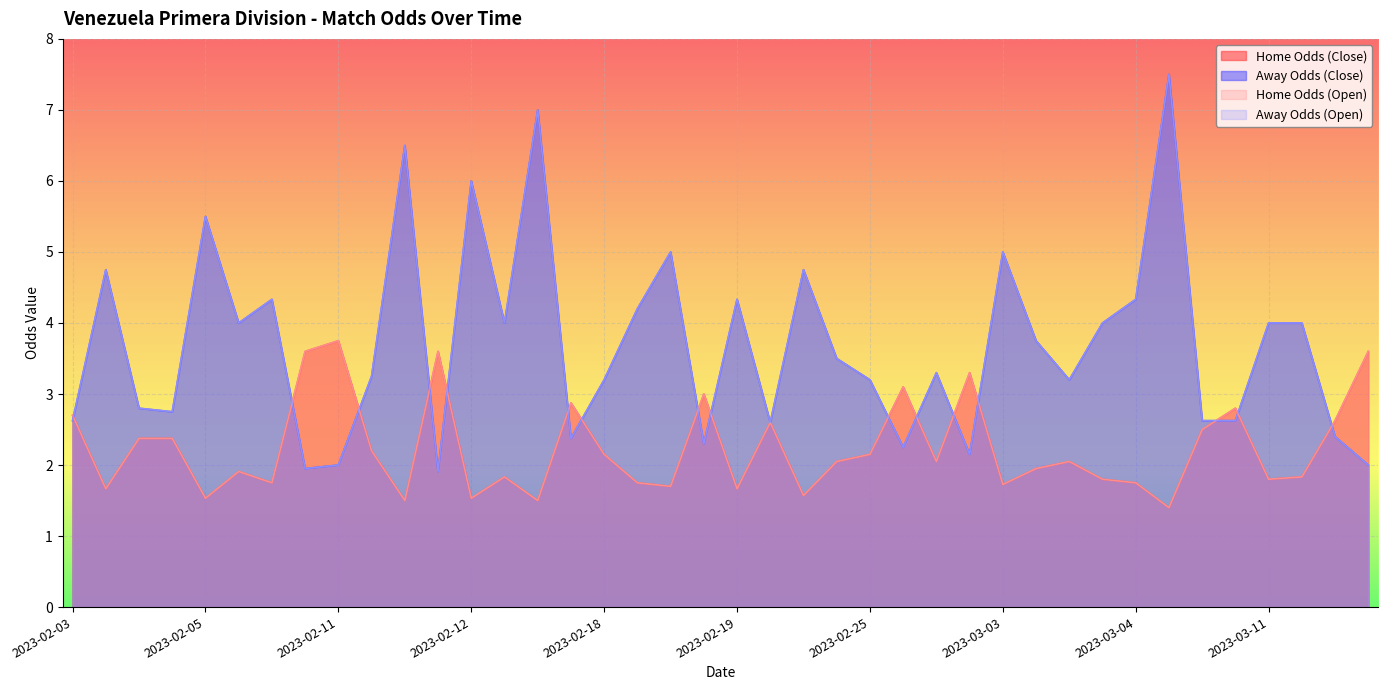

Does the chart display data point markers on the line(s)?

No